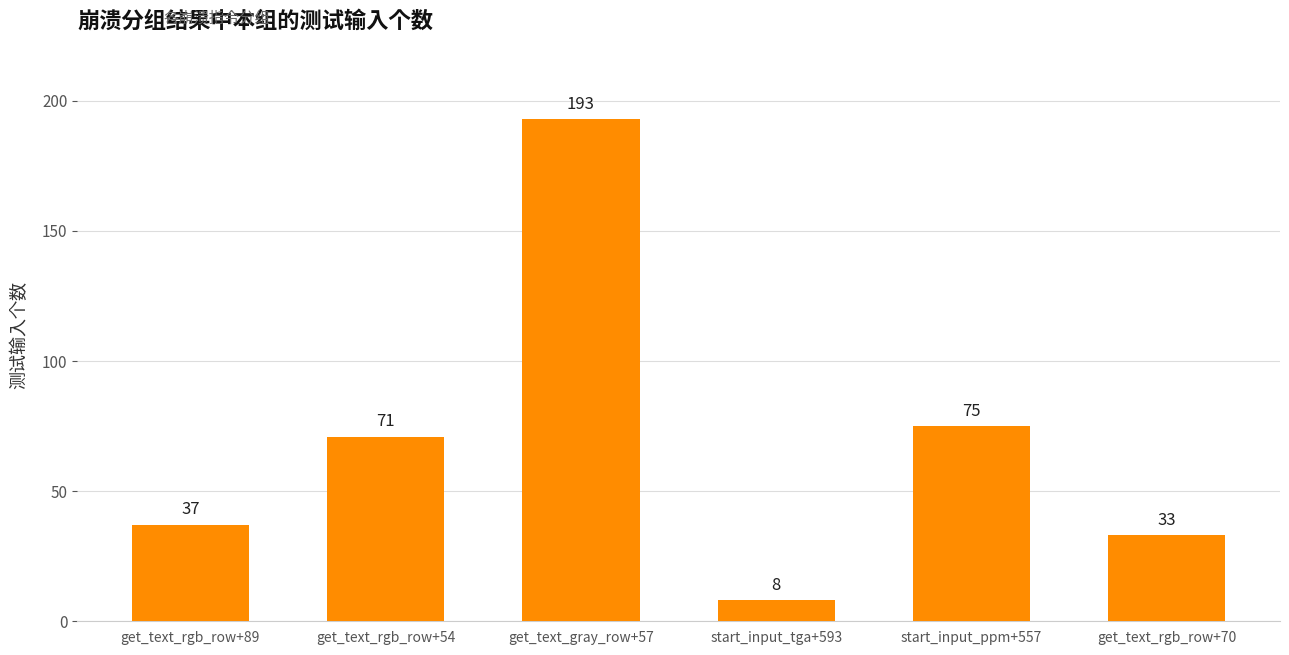

What is the value of the 5th bar from the left?

75